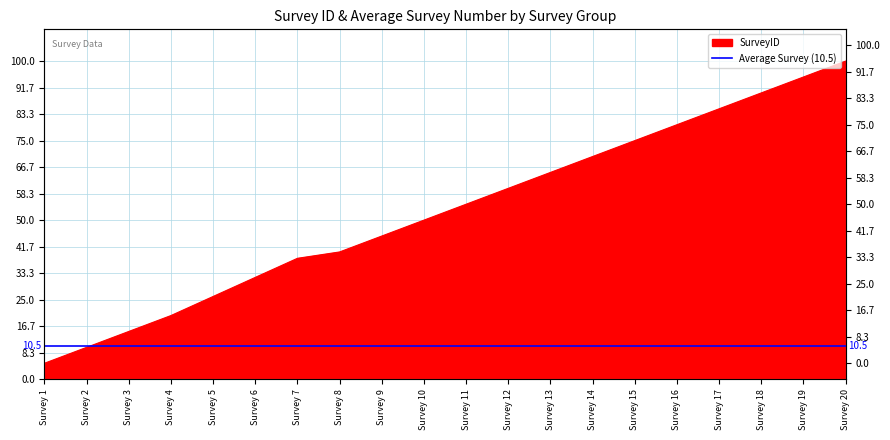

Reading left to right, extract all data points from this chart.

5	10	15	20	26	32	38	40	45	50	55	60	65	70	75	80	85	90	95	100